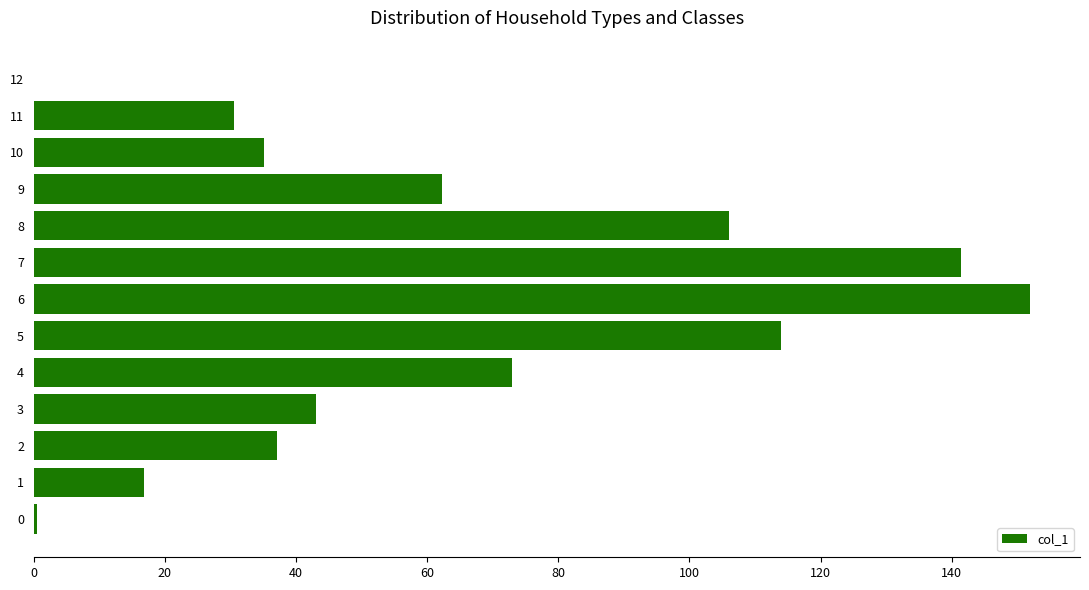

True or false: the data shows 9.1 at 10.

False